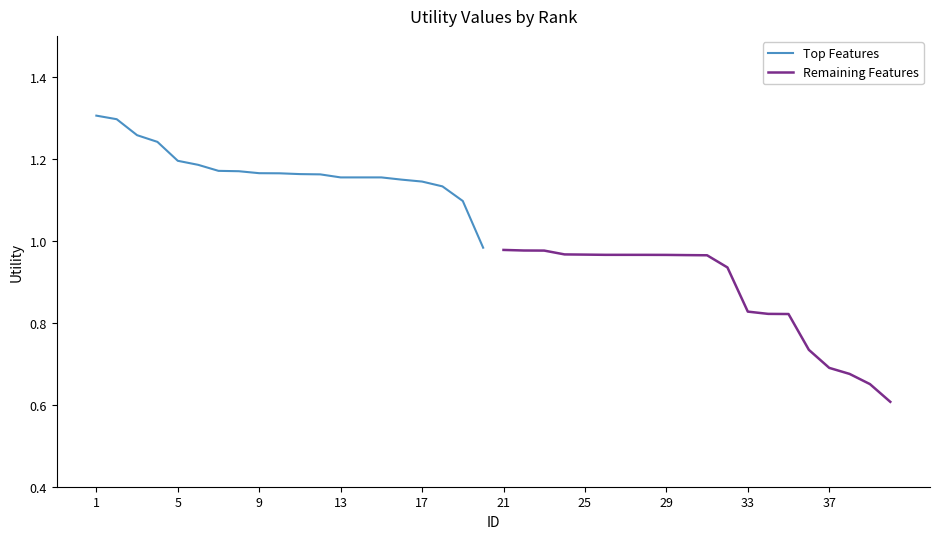

Between 13 and 10, which is larger?

10